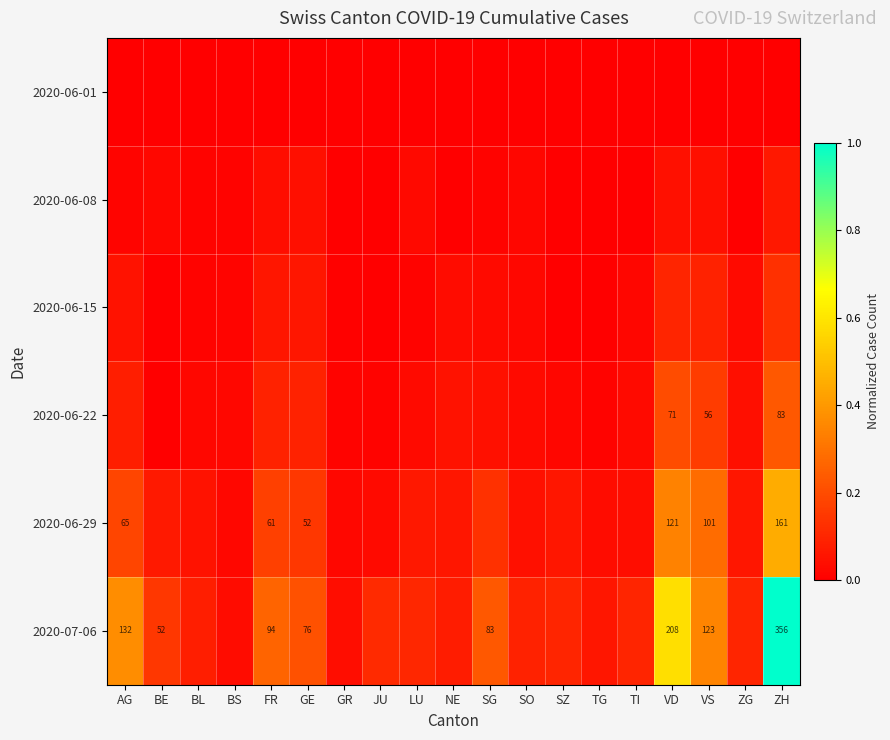

The value of 2020-06-29 at SZ is 0.1. True or false?

True